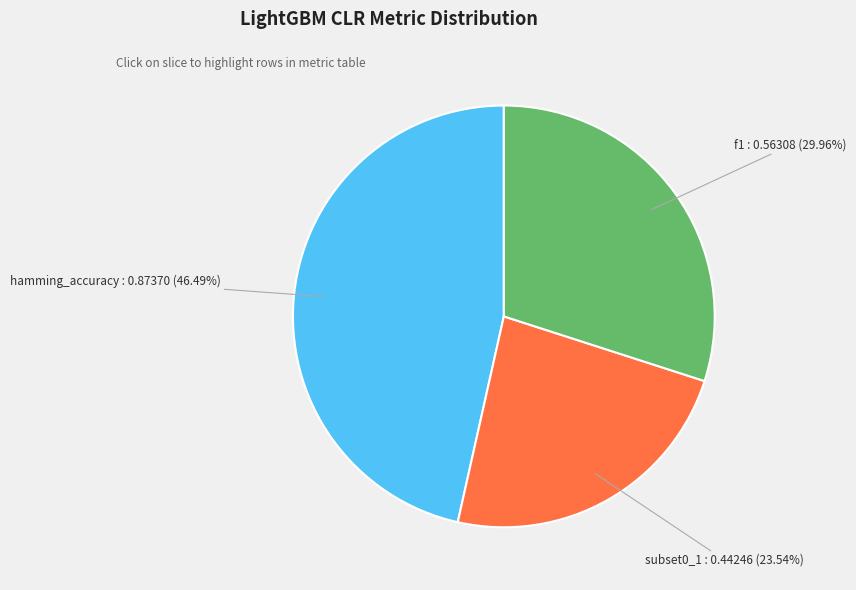

To the nearest percent, what is the average slice percentage?

33%